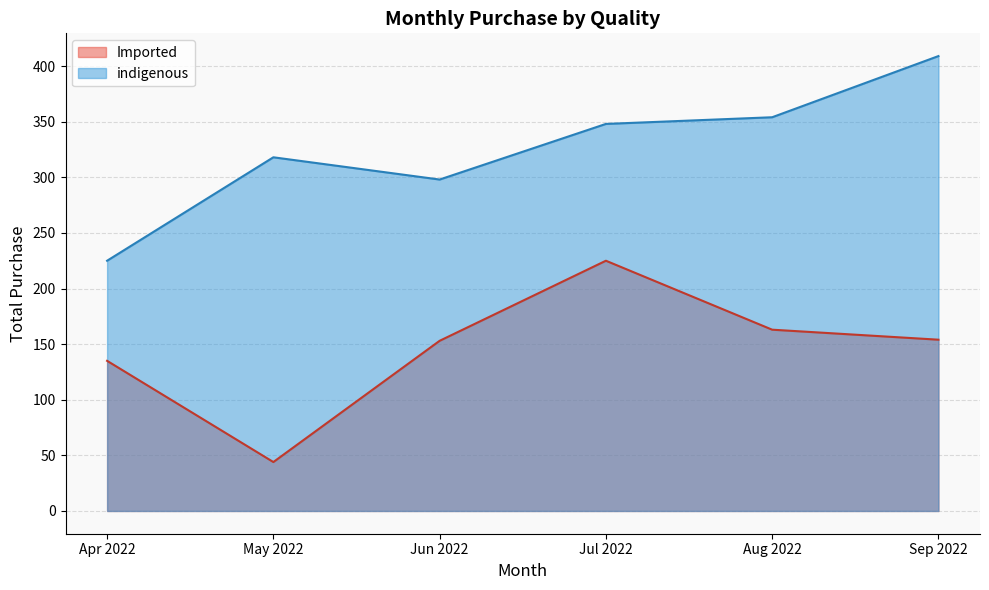

Where is the first local maximum for Imported?

Jul 2022